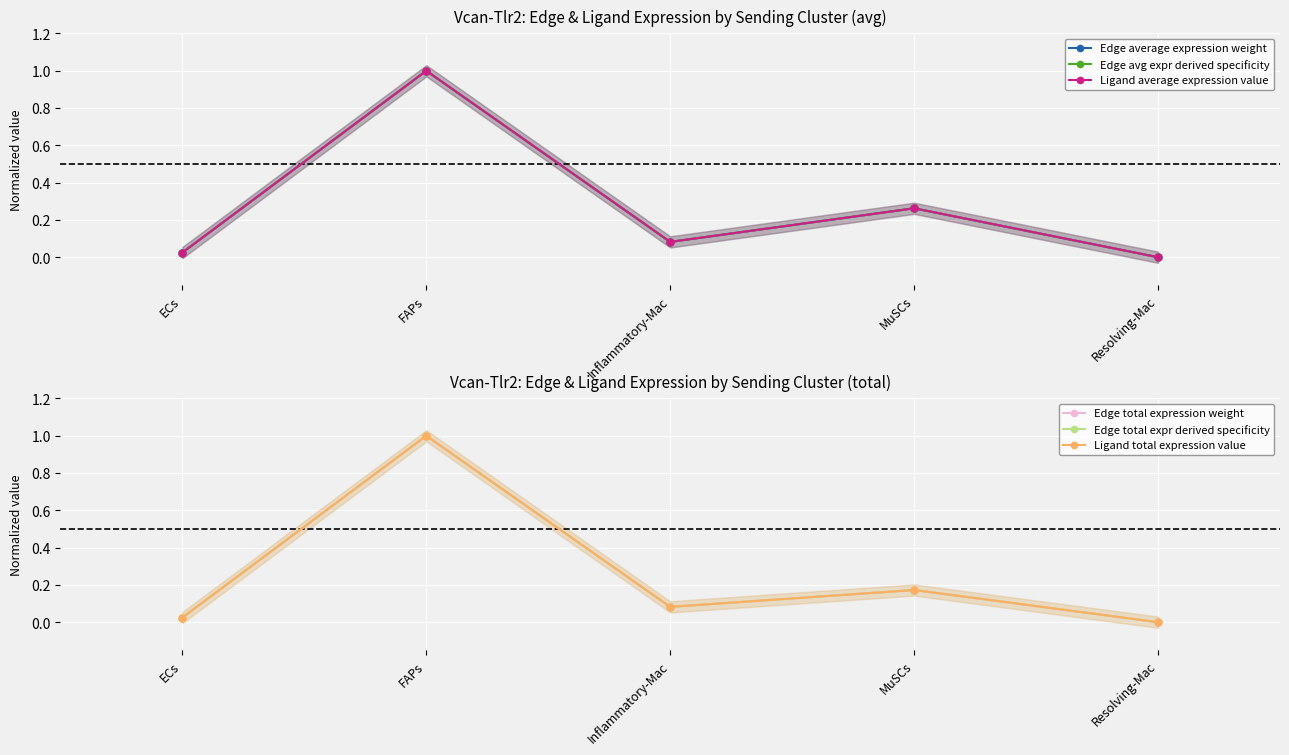

Which series has the widest spread of values?

Edge average expression weight